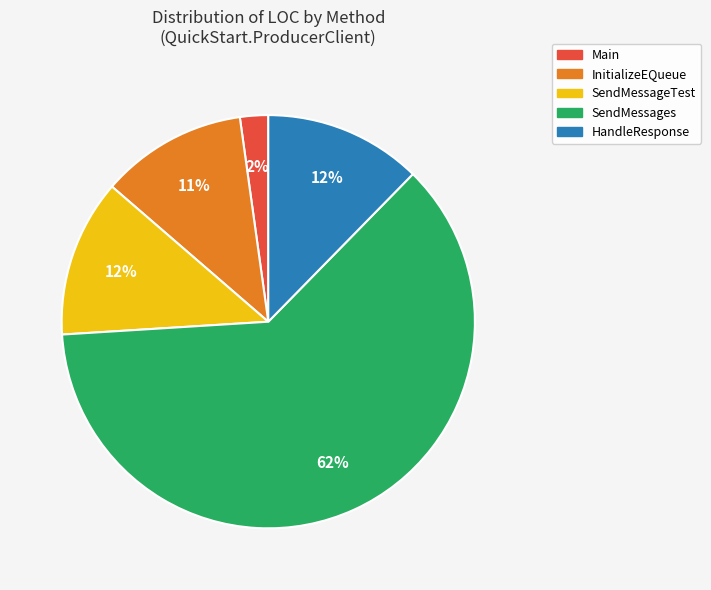

What is the ratio of the value at InitializeEQueue to the value at SendMessageTest?

0.9